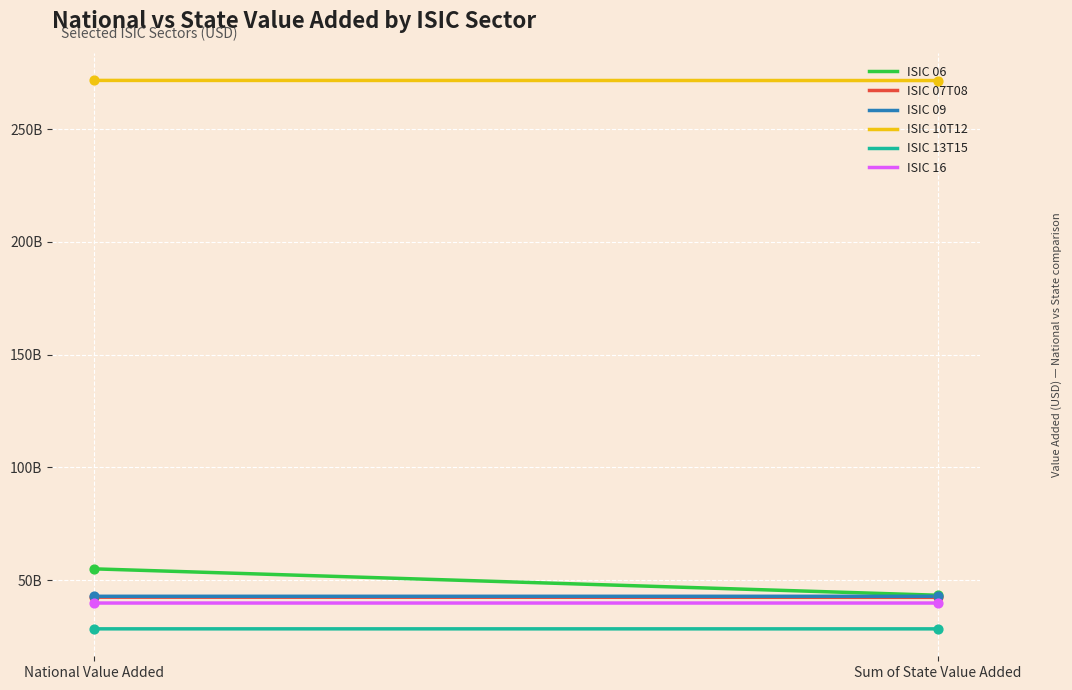

What are all the series names shown in the legend?

ISIC 06, ISIC 07T08, ISIC 09, ISIC 10T12, ISIC 13T15, ISIC 16